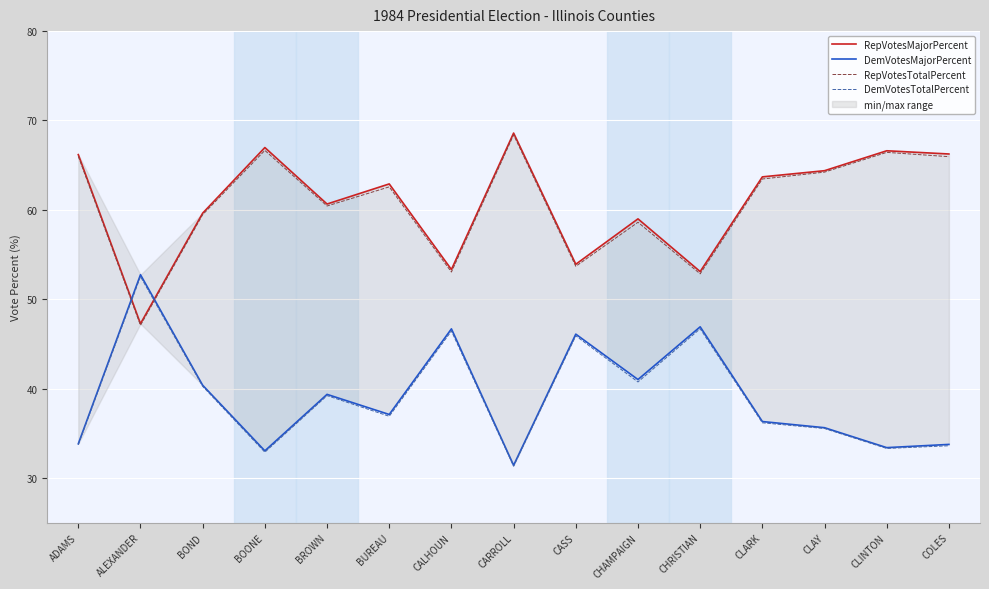

Which has a higher value, CASS or COLES?

COLES